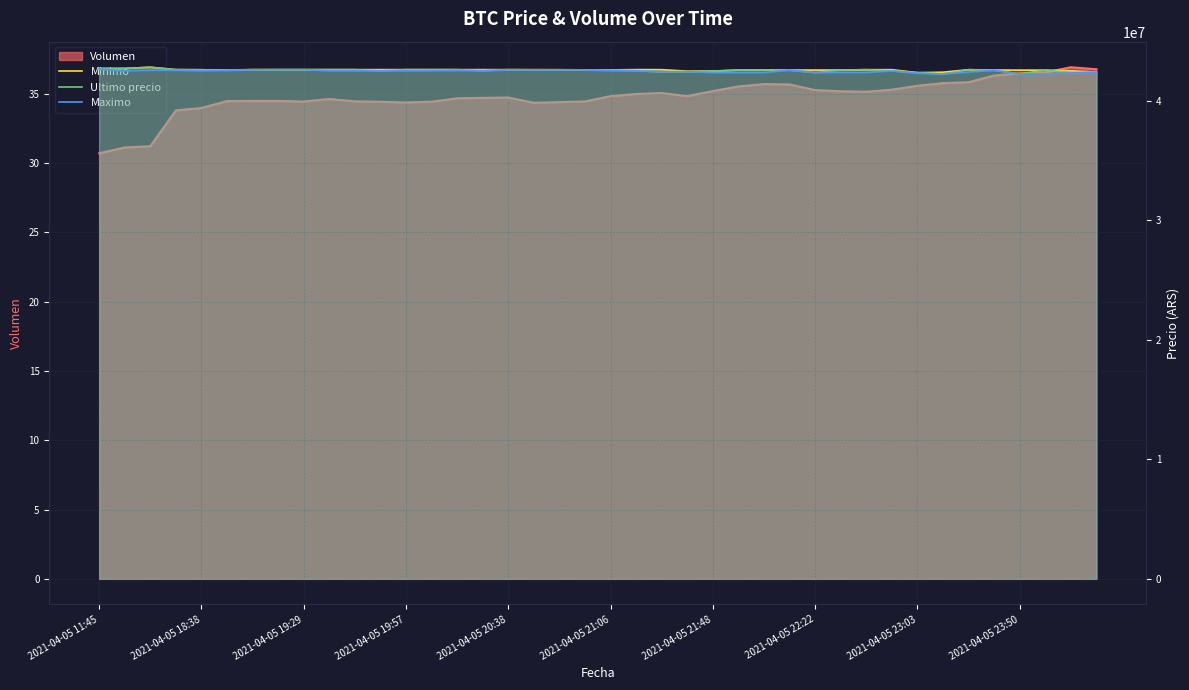

What is the value of the Ultimo precio point at the 33rd from the left?

42350000.0